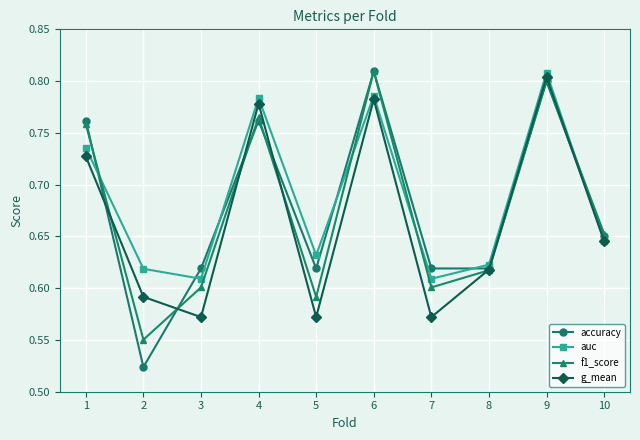

True or false: accuracy and auc cross at least once.

True